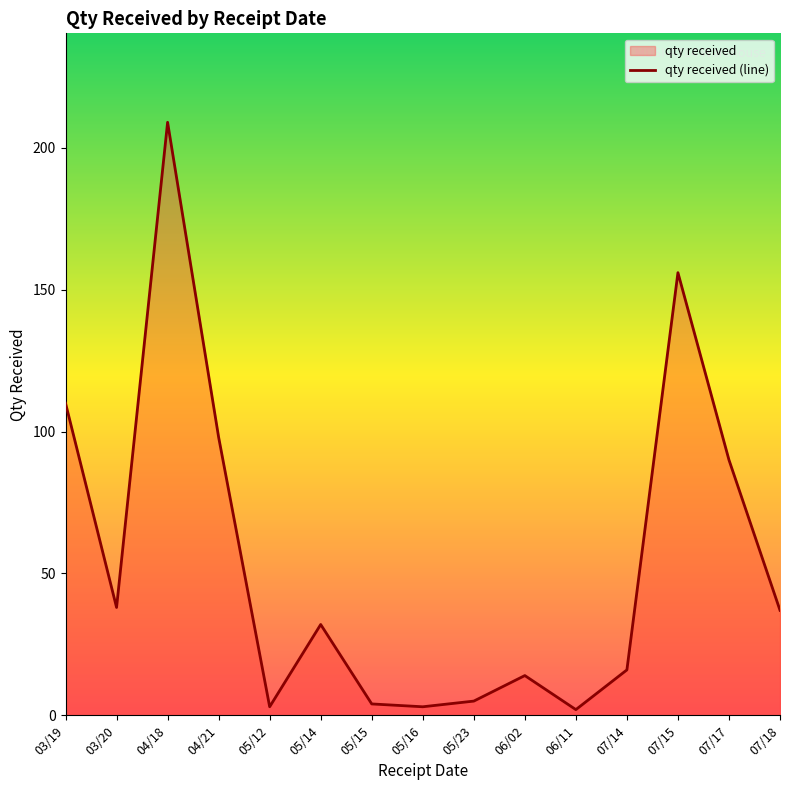

What is the difference between the values at 05/14 and 07/18?

5